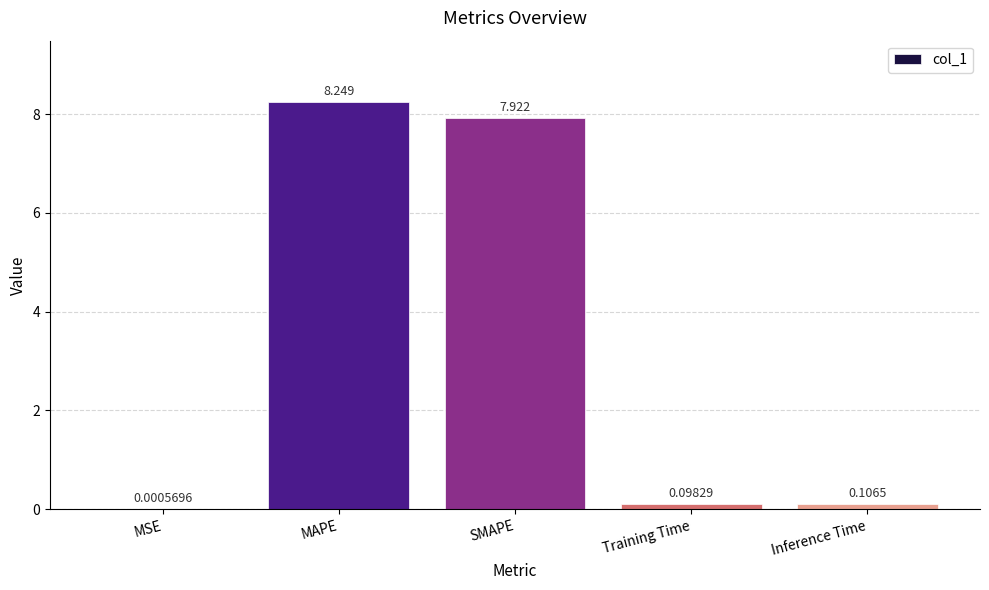

Which label corresponds to the largest value in the chart?

MAPE